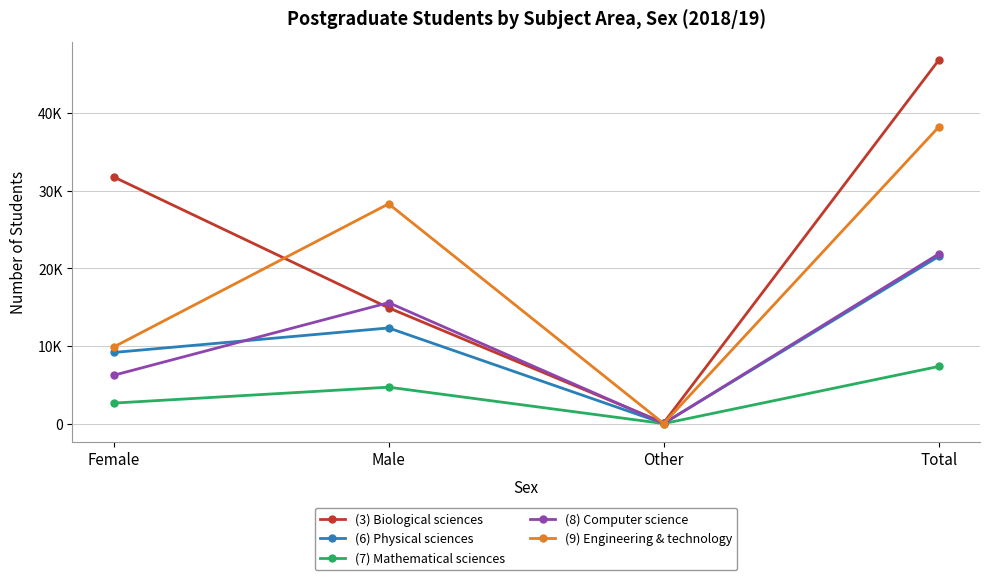

What is the label of the 1st point from the right?

Total